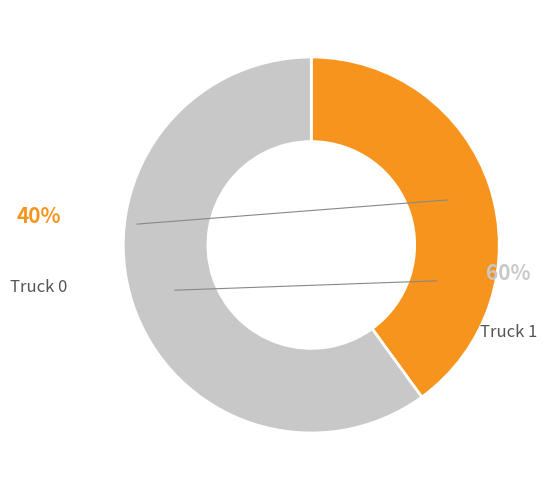

To the nearest percent, what is the average slice percentage?

50%